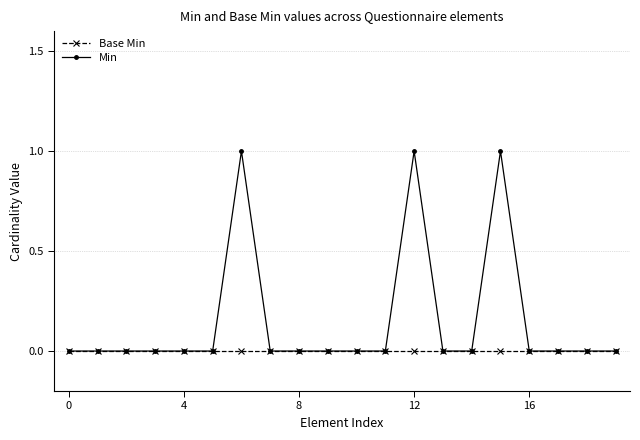

Which series has the largest total across all categories?

Min